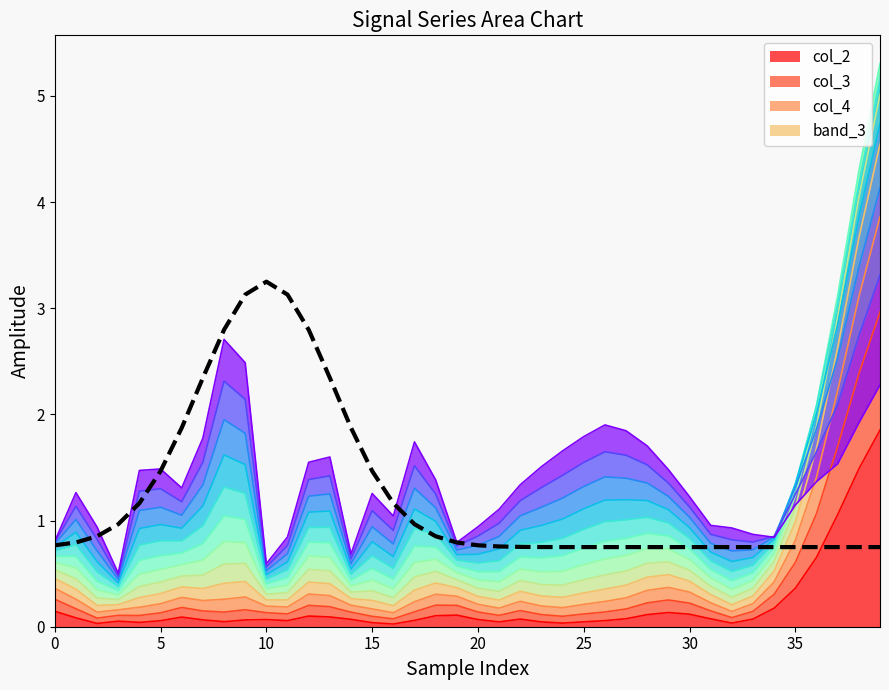

Which label corresponds to the largest value in the chart?

10